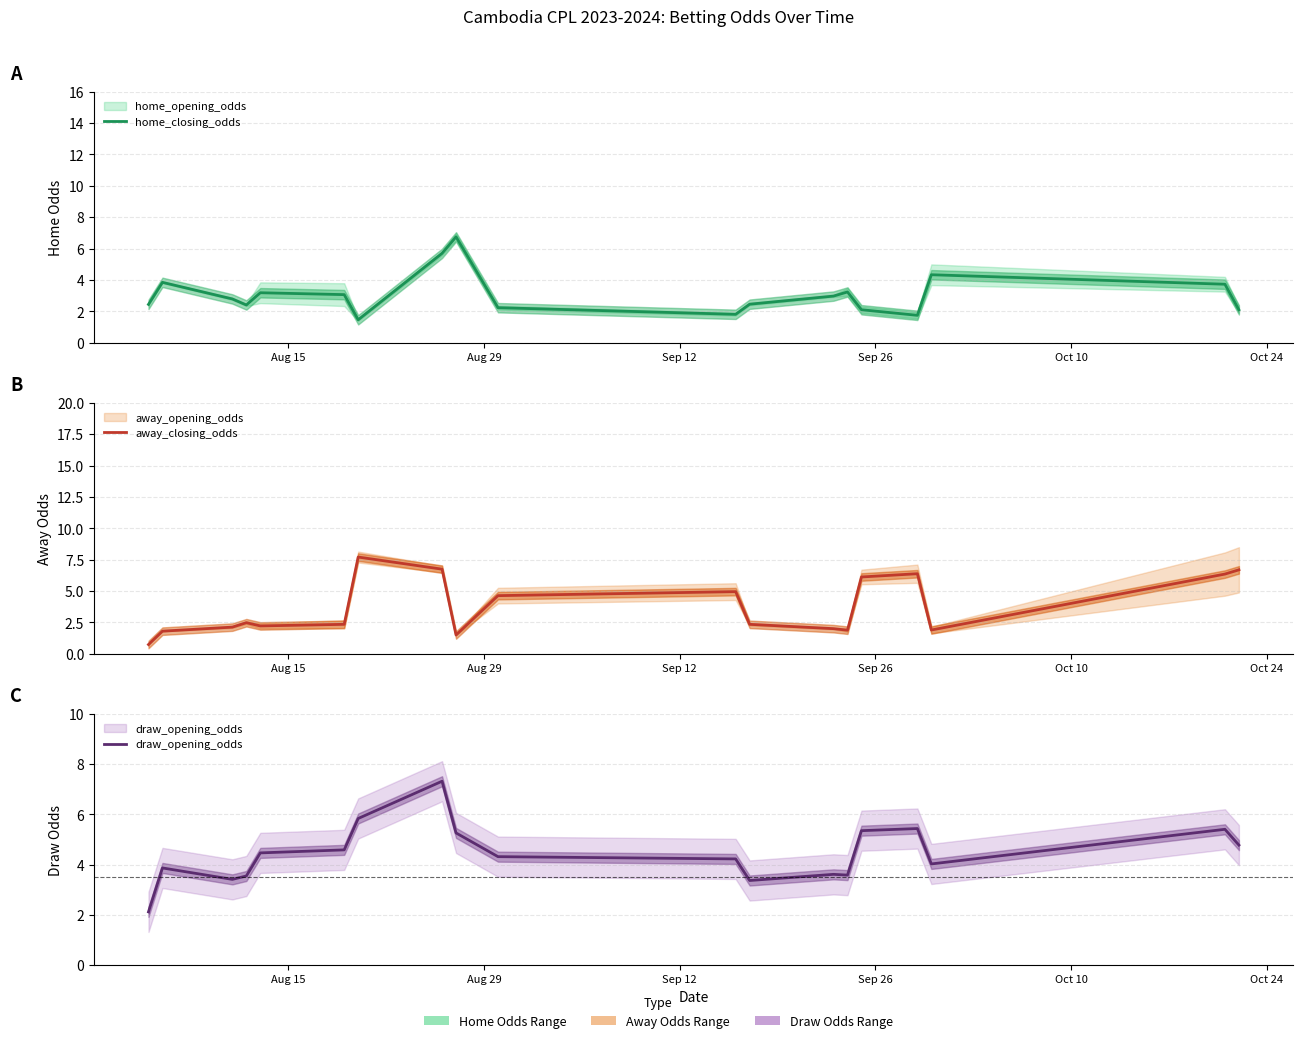

What is the minimum value shown in the chart?

0.7